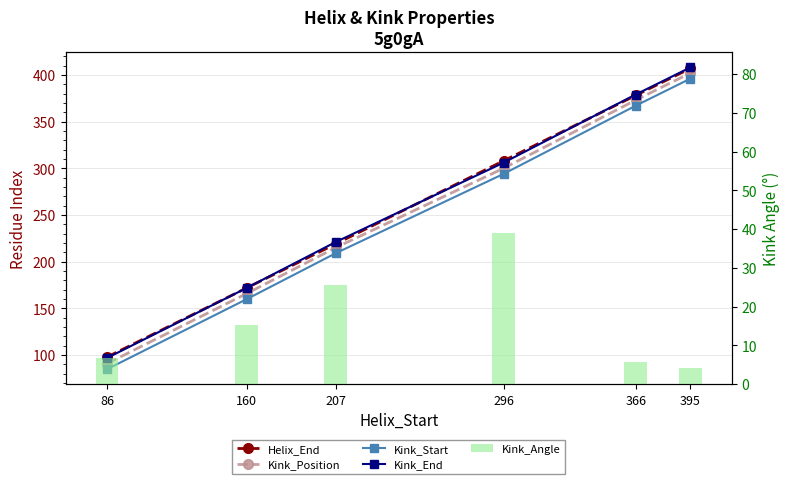

How many data points in Helix_End are above 308?

2